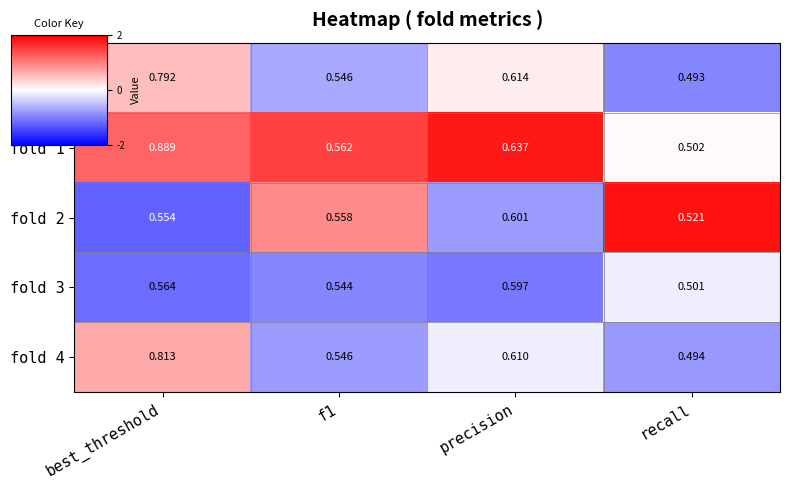

Which label corresponds to the largest value in the chart?

best_threshold